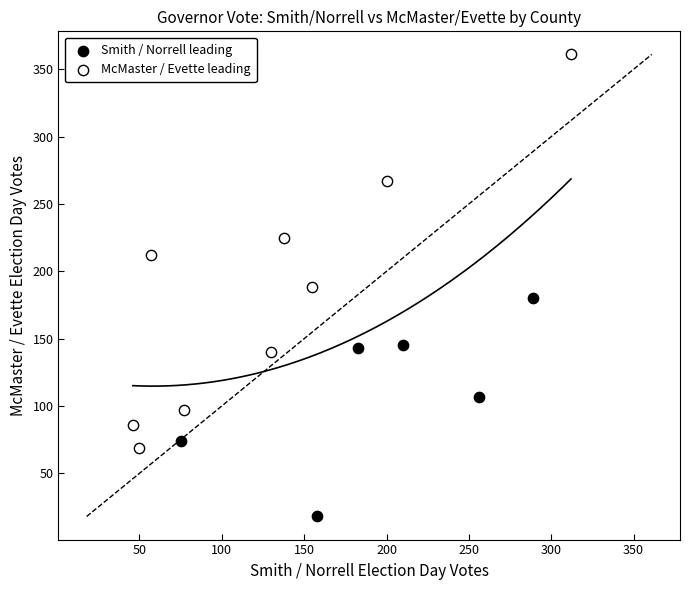

Which series contains the highest Y value?

McMaster / Evette leading